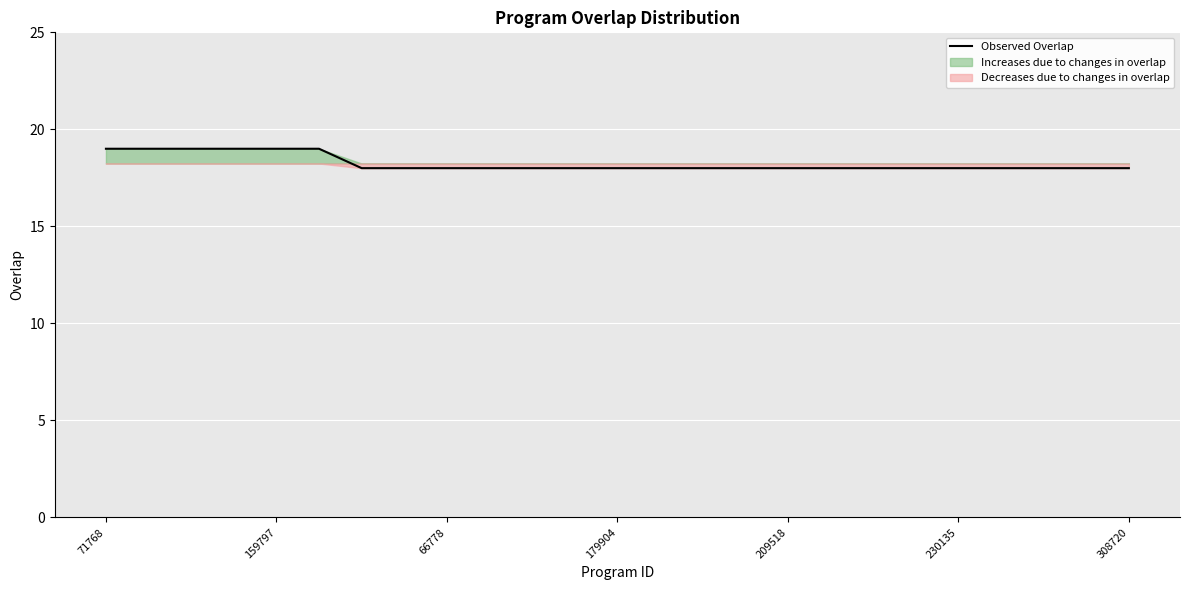

Which category has the highest value across all series?

71768